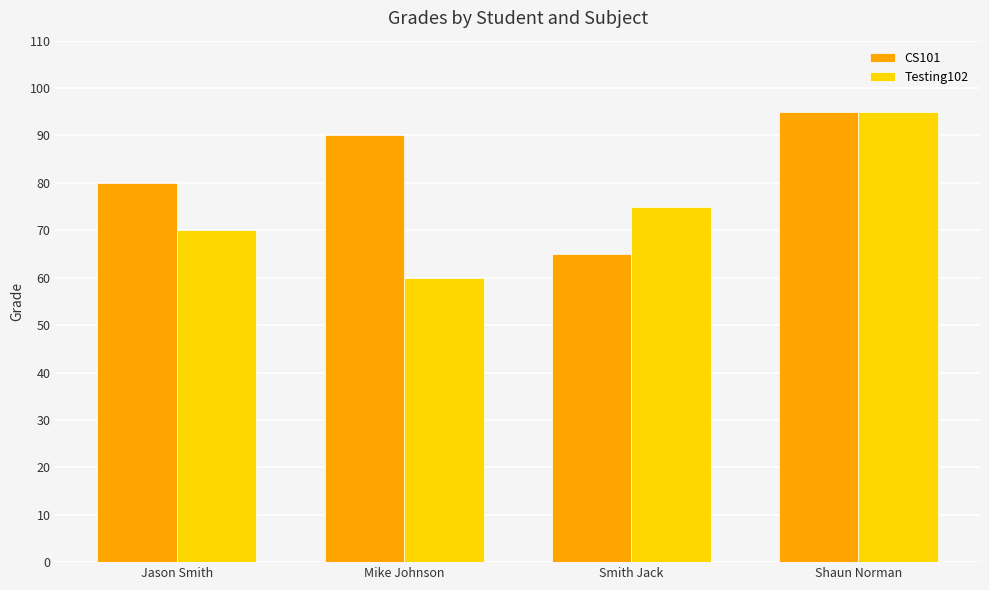

List the series in order of their overall mean, highest first.

CS101, Testing102